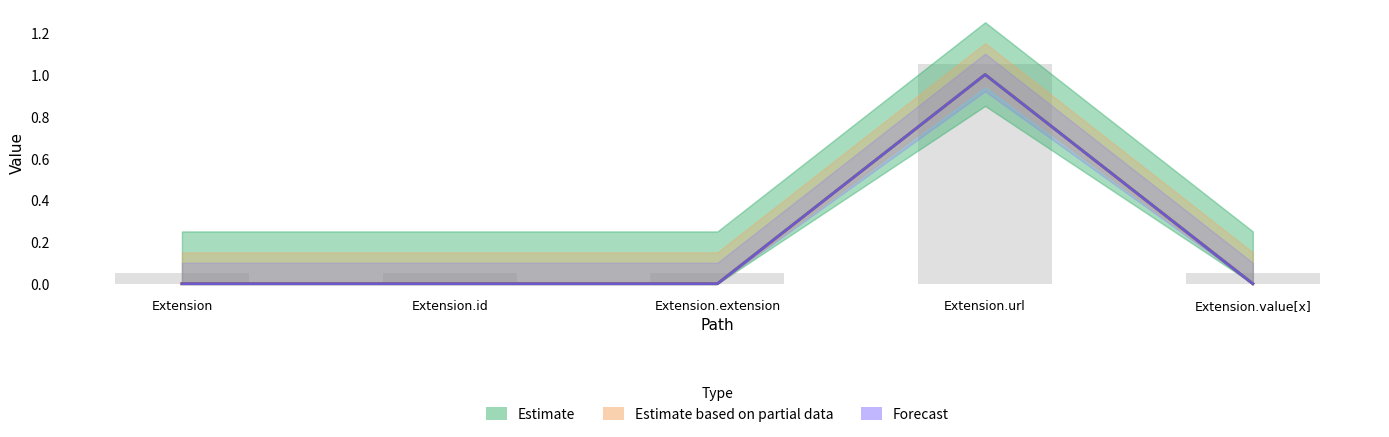

Reading right to left, extract all data points from this chart.

Estimate: Extension.value[x]=0	Extension.url=1	Extension.extension=0	Extension.id=0	Extension=0
Estimate based on partial data: Extension.value[x]=0	Extension.url=1	Extension.extension=0	Extension.id=0	Extension=0
Forecast: Extension.value[x]=0	Extension.url=1	Extension.extension=0	Extension.id=0	Extension=0